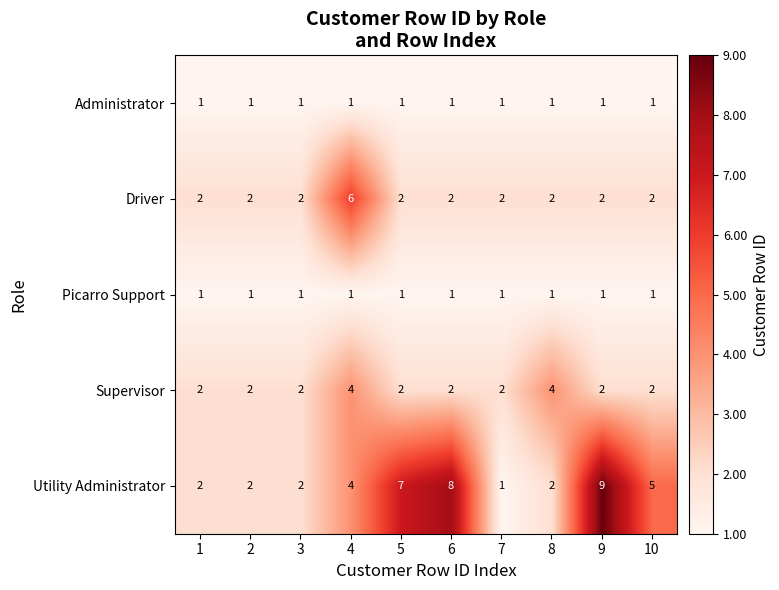

What is the spread (max minus min) of values at 4?

5